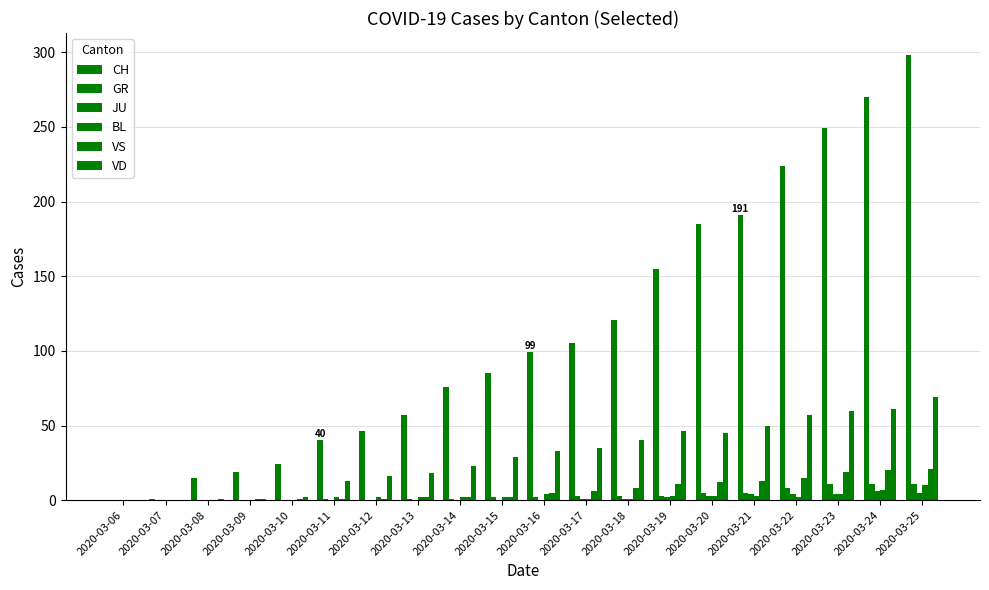

At how many categories does at least one series exceed 275?

1